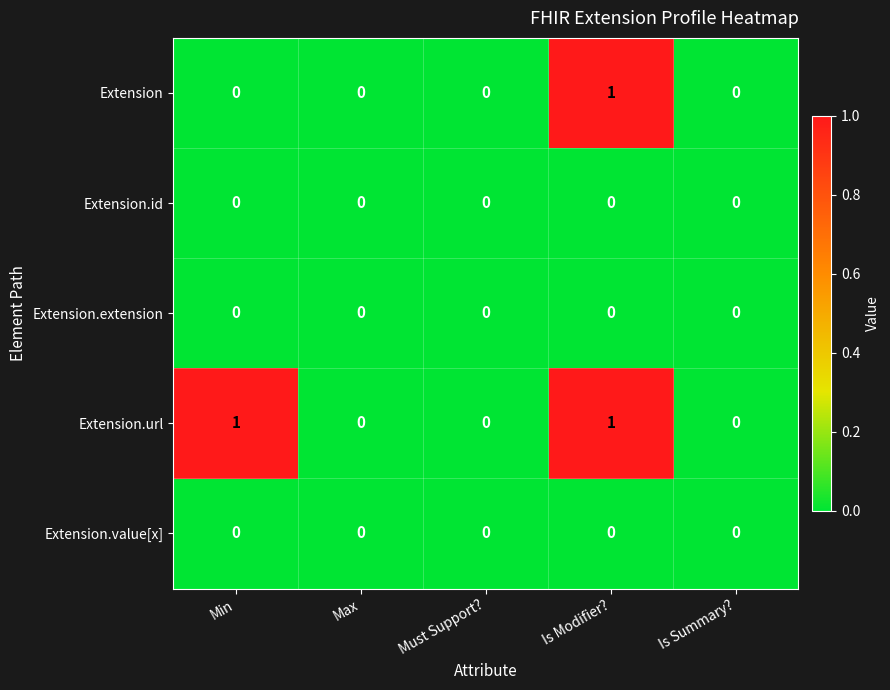

At which category is the sum across all series the highest?

Is Modifier?